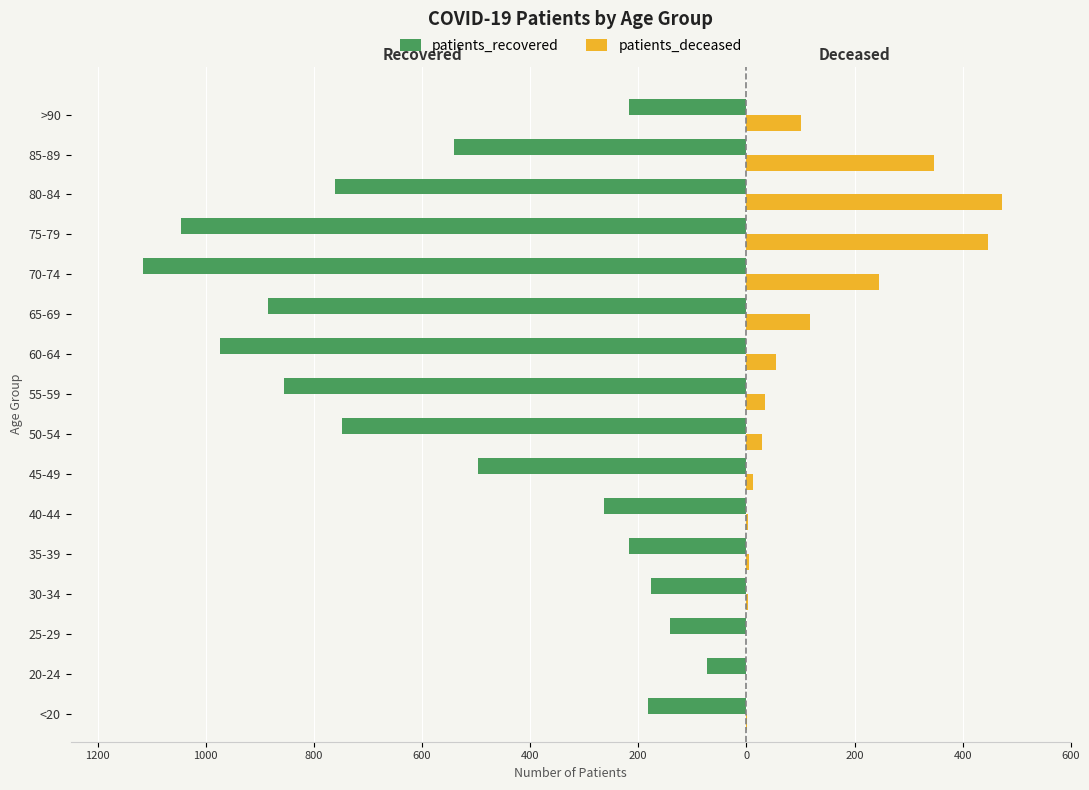

What is the sum of all patients_recovered values?

-8694